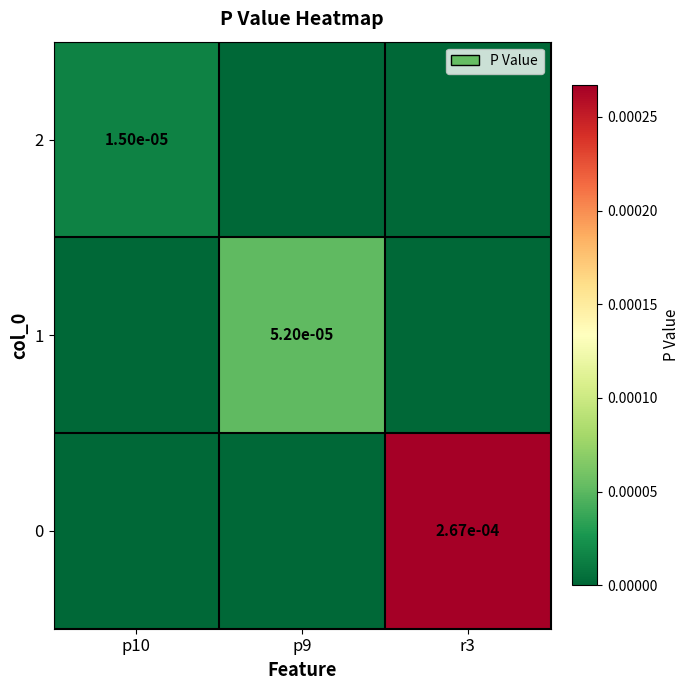

At which category does the chart reach its peak across all series?

r3